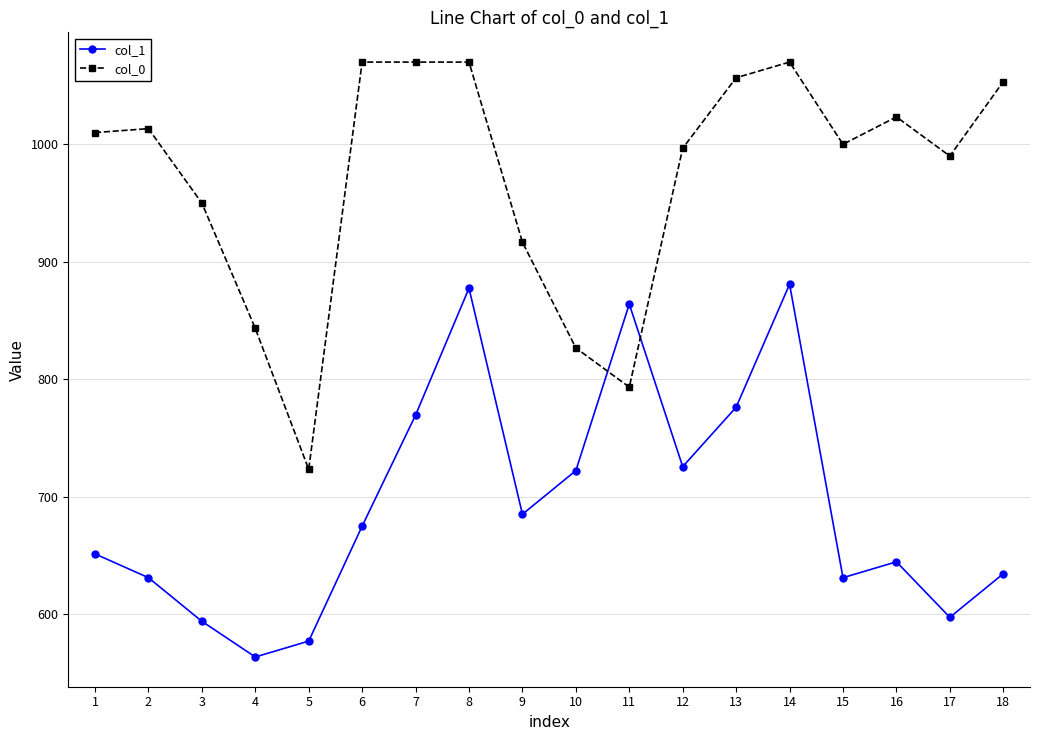

The value of col_1 at 17 is 400.7. True or false?

False